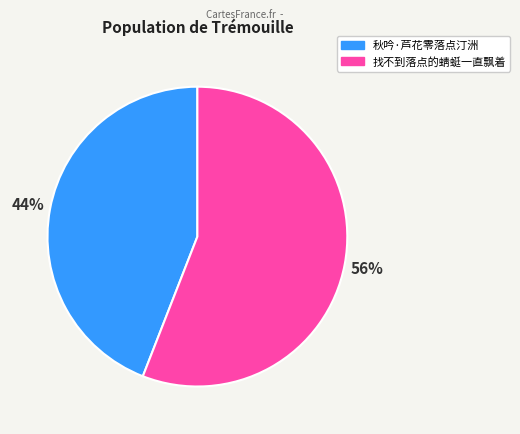

Combined, do 找不到落点的蜻蜓一直飘着 and 秋吟·芦花零落点汀洲 account for over 50%?

Yes